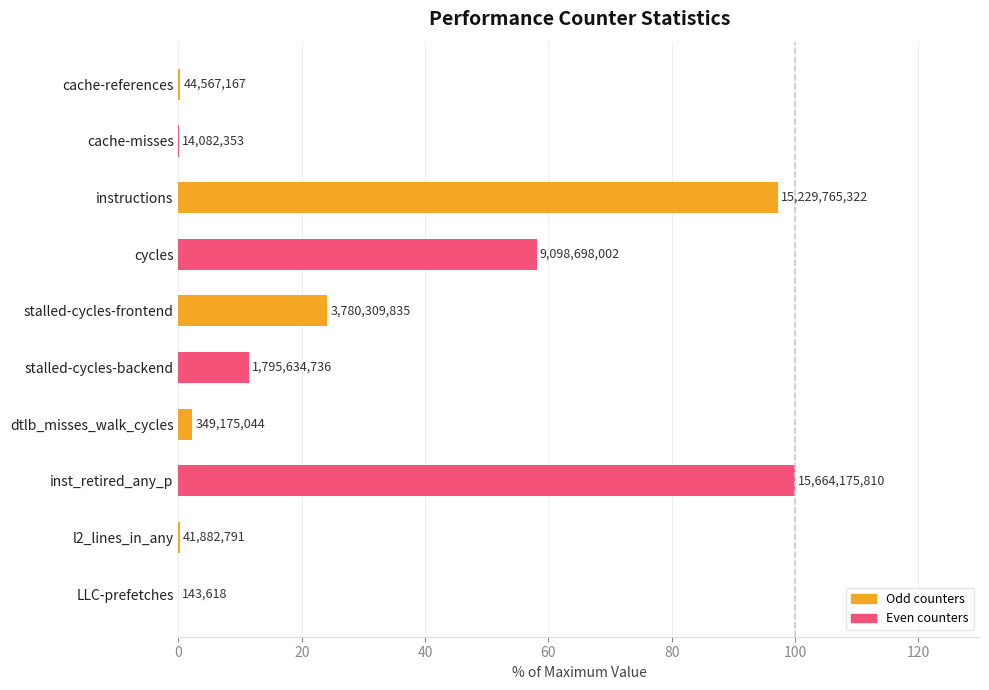

Are the bars horizontal?

Yes